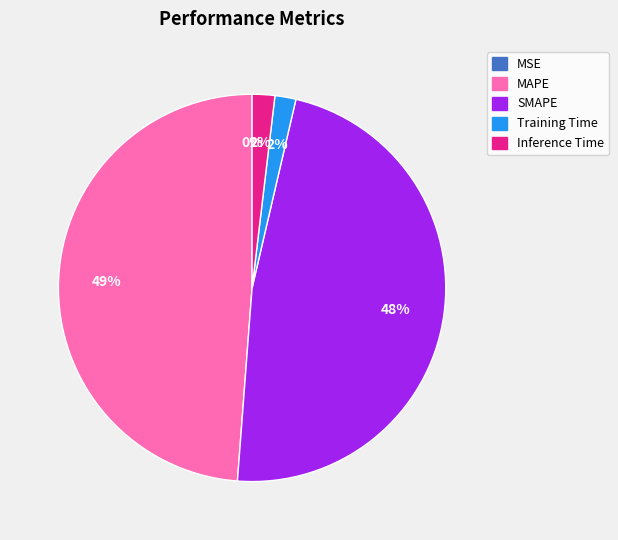

Which has a higher value, MAPE or Training Time?

MAPE